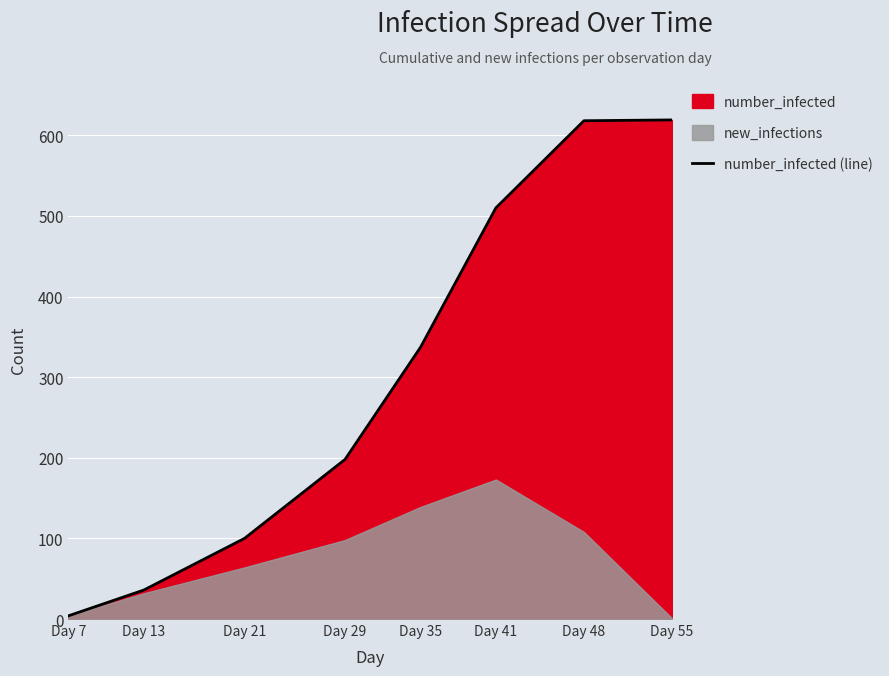

The chart shows a value of 198 at Day 29. True or false?

True